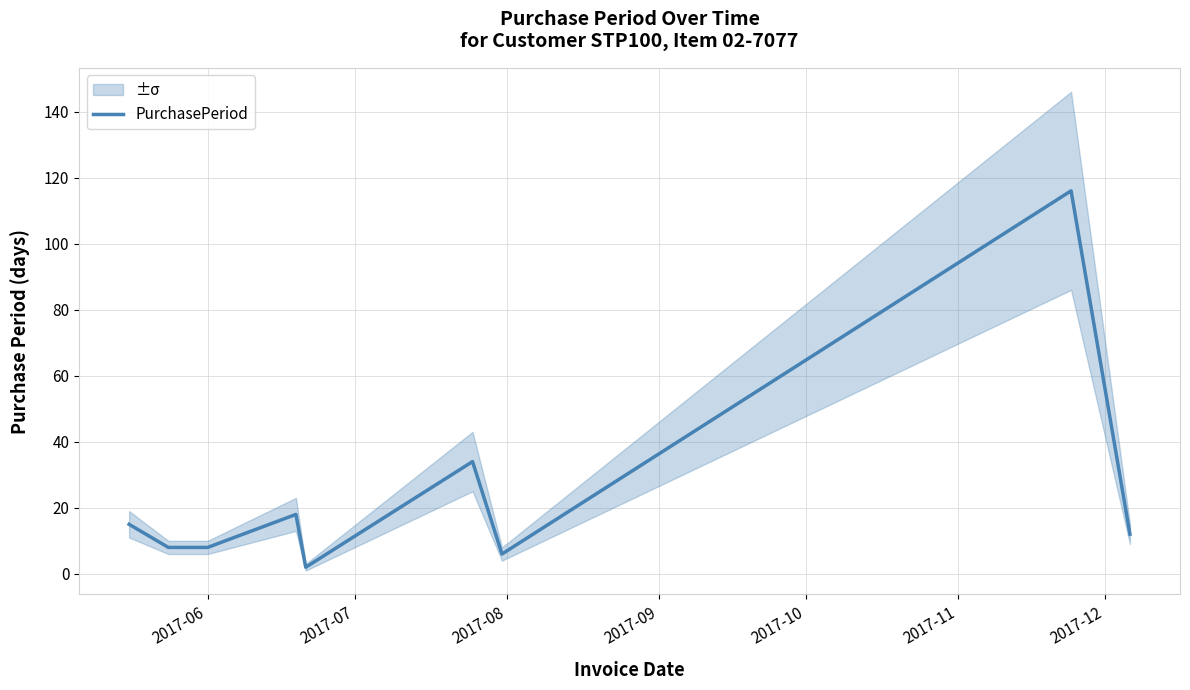

How many interior local valleys (lower than both neighbors) does the data have?

2